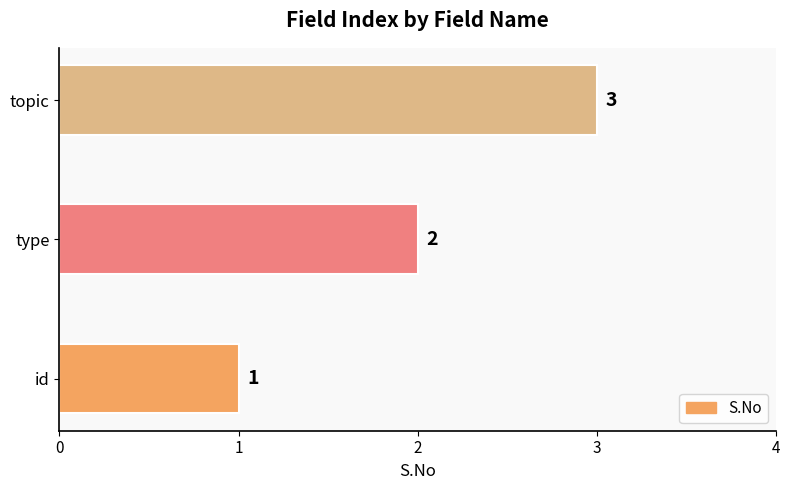

What is the maximum value shown in the chart?

3